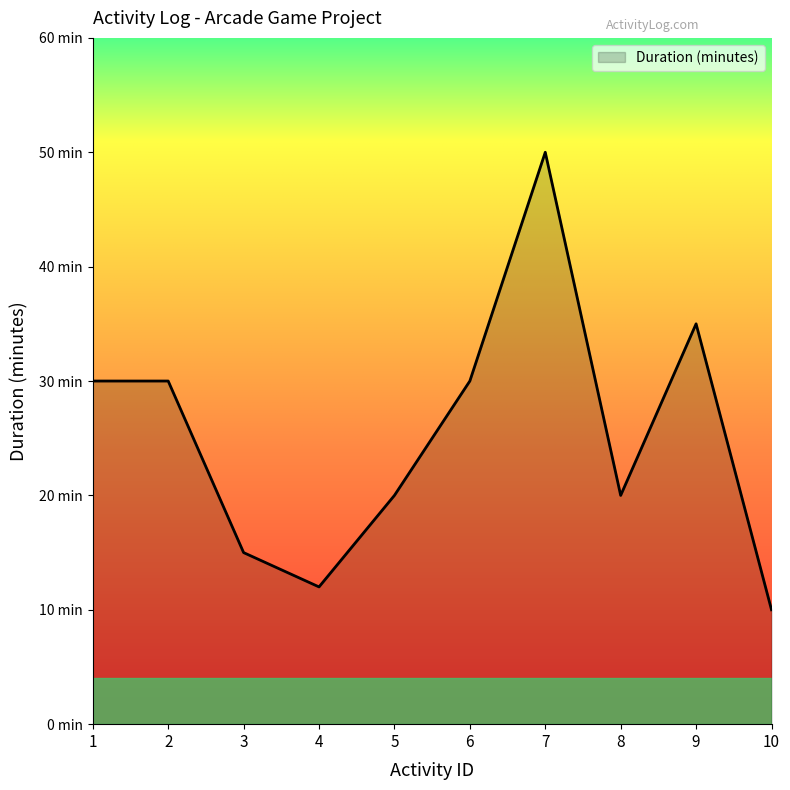

Which label corresponds to the smallest value in the chart?

10